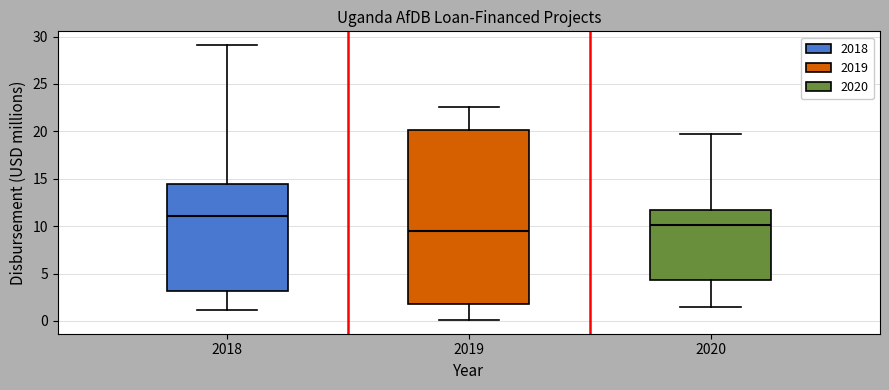

Where does the upper whisker of the box at x = 2018 end on the y-axis? The values are not printed on the chart, so give them approximately, as read against the axis.

29.0